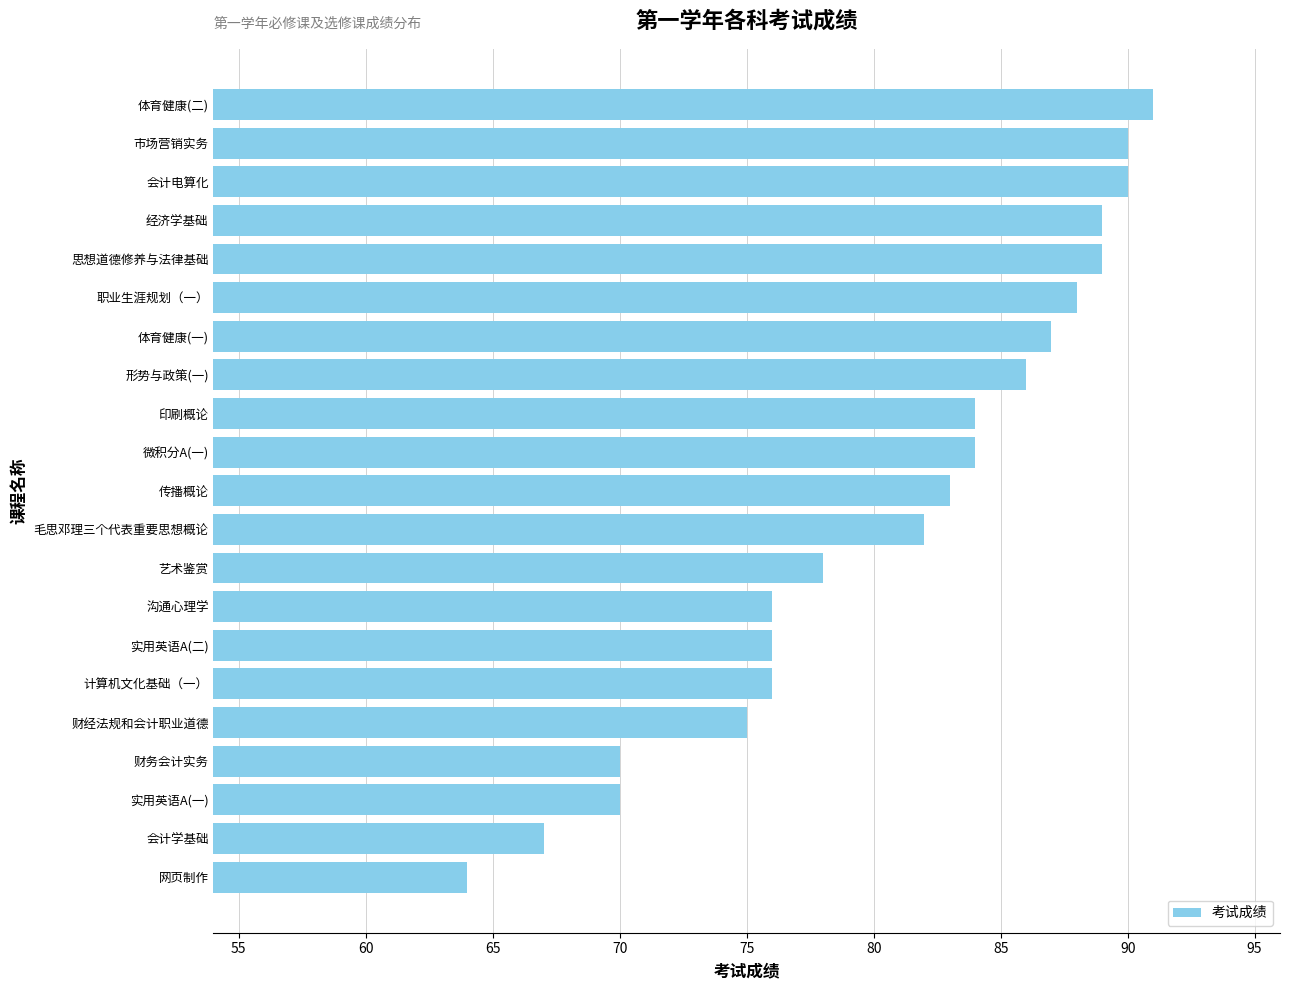

What is the ratio of the value at 艺术鉴赏 to the value at 会计电算化?

0.9